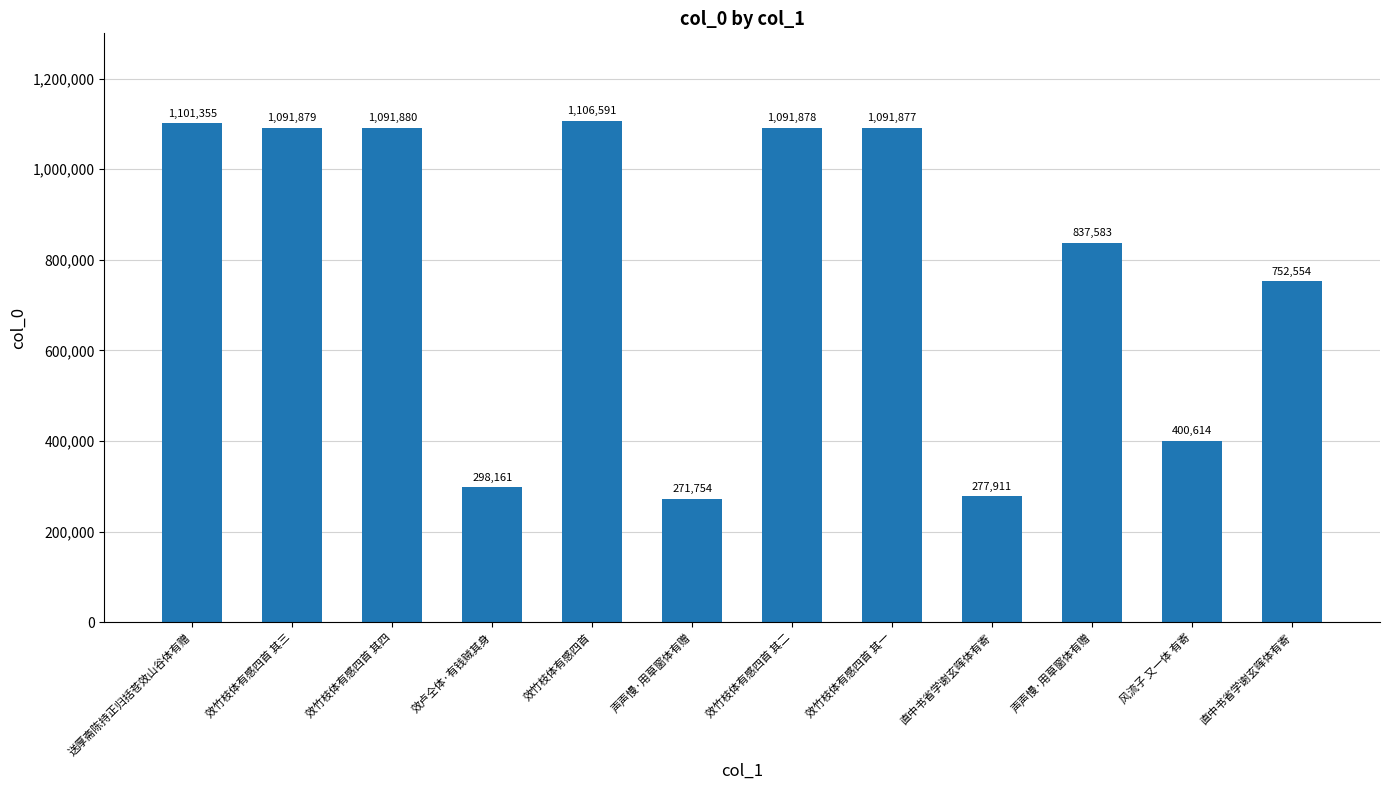

What is the ratio of the value at 声声慢·用草窗体有赠 to the value at 直中书省学谢玄晖体有寄?

1.1